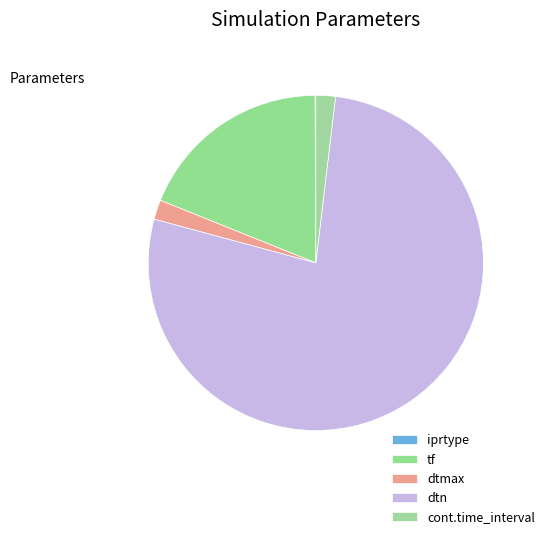

How many slices are in this pie chart?

5